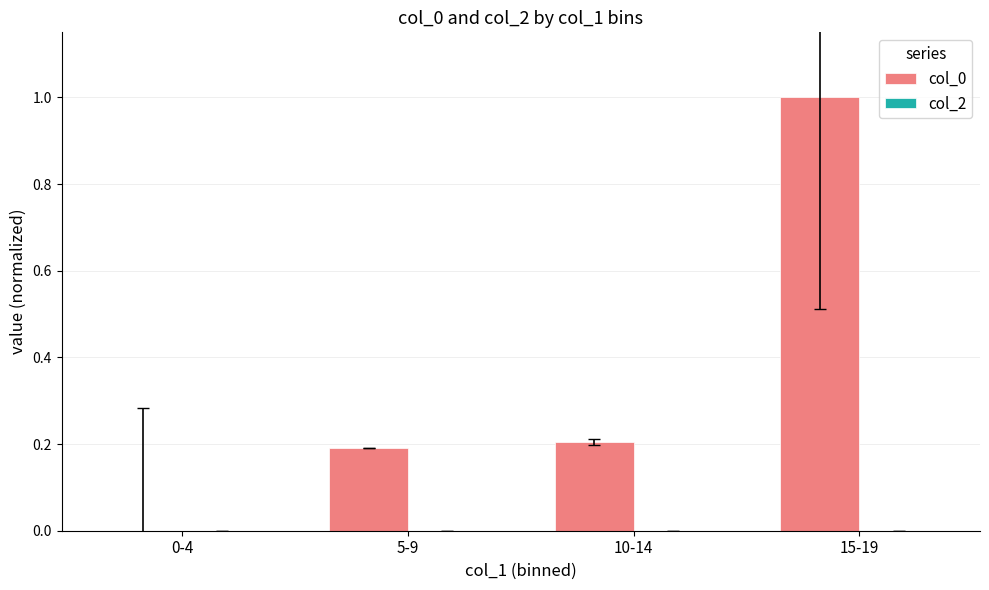

Are the bars grouped side by side (vs. stacked)?

No